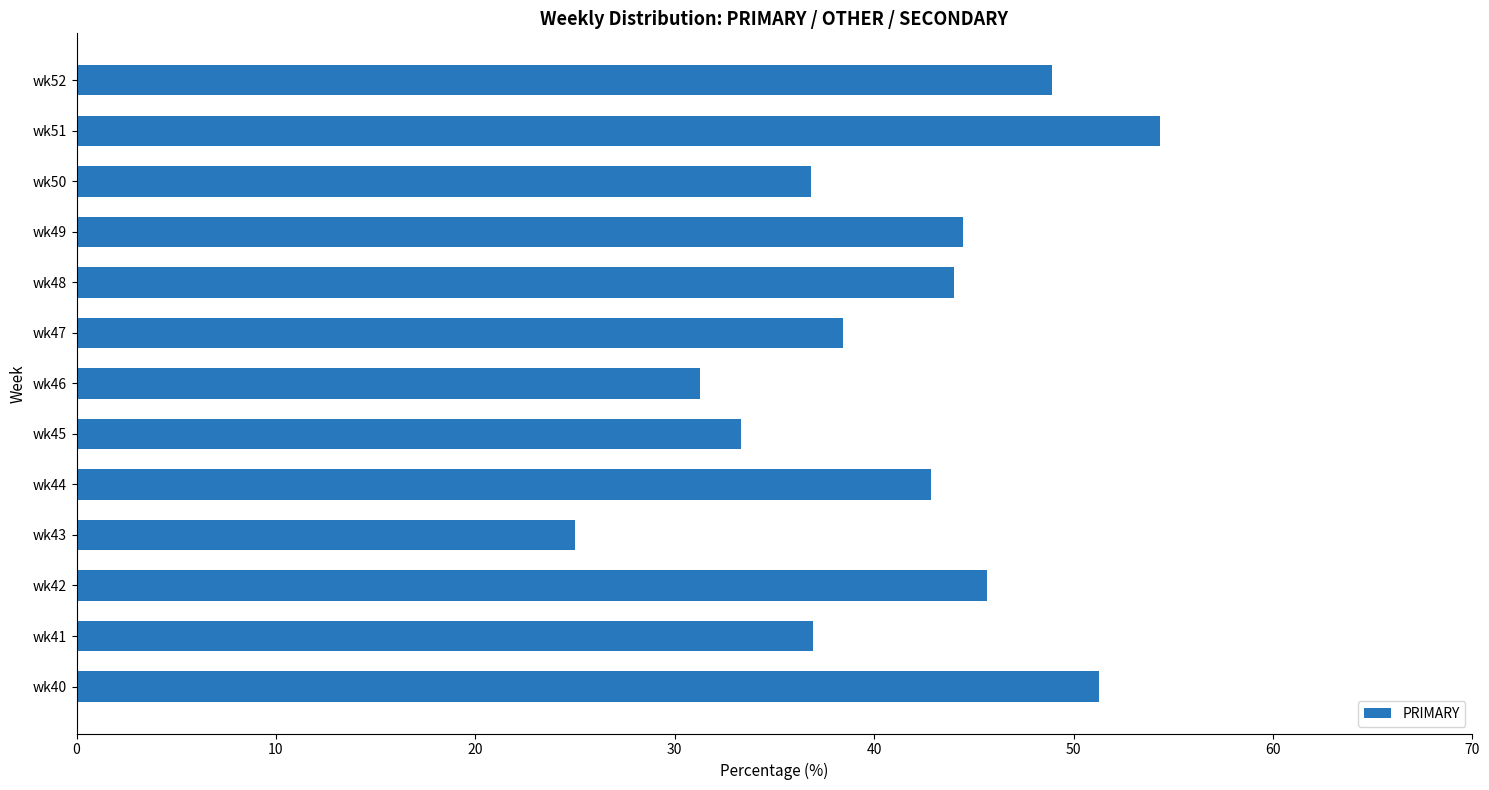

What value does the data have at wk48?

44.0